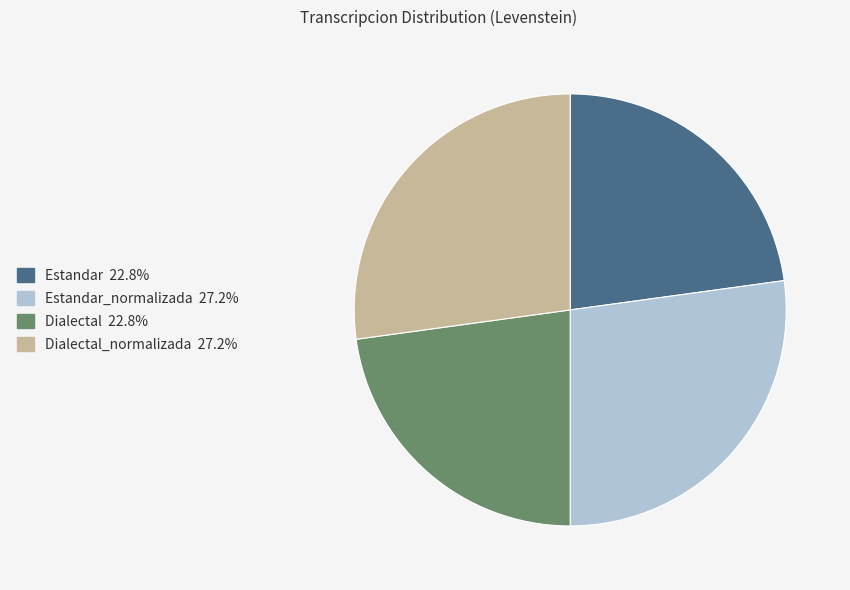

Is there a majority slice in this chart?

No